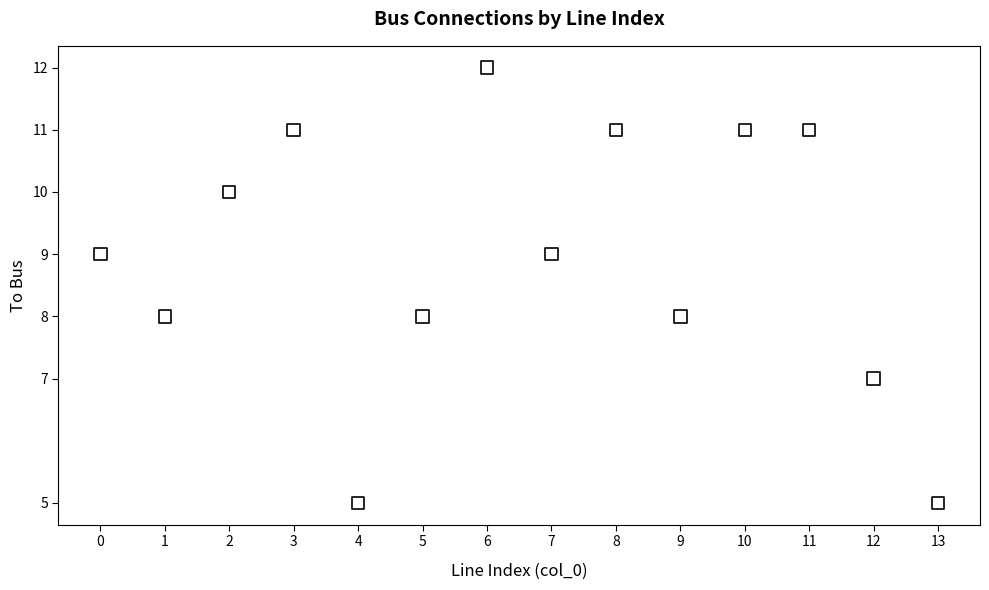

What is the range of Y values (max minus min)?

7